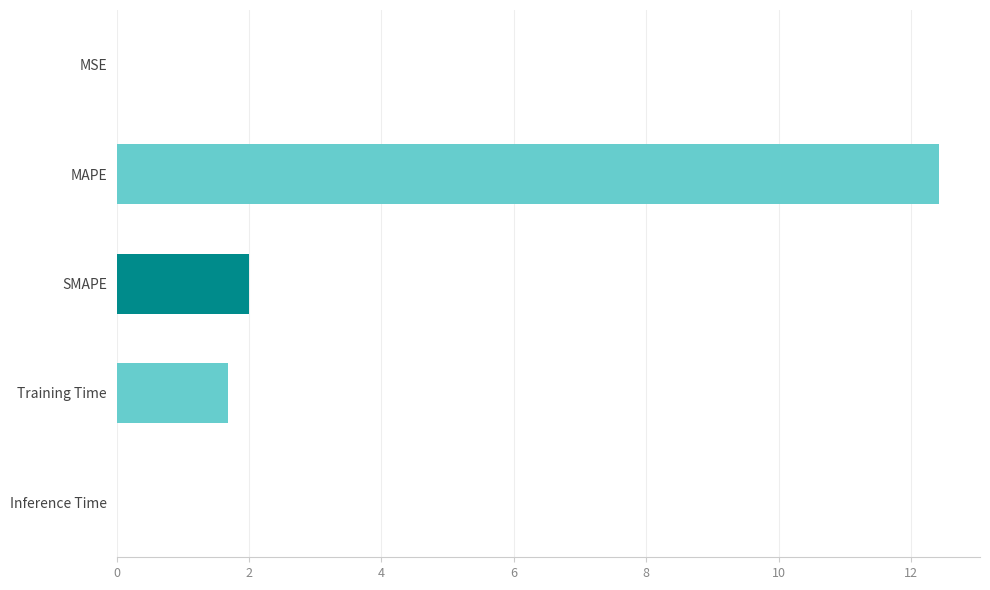

What is the sum of all values?

16.1